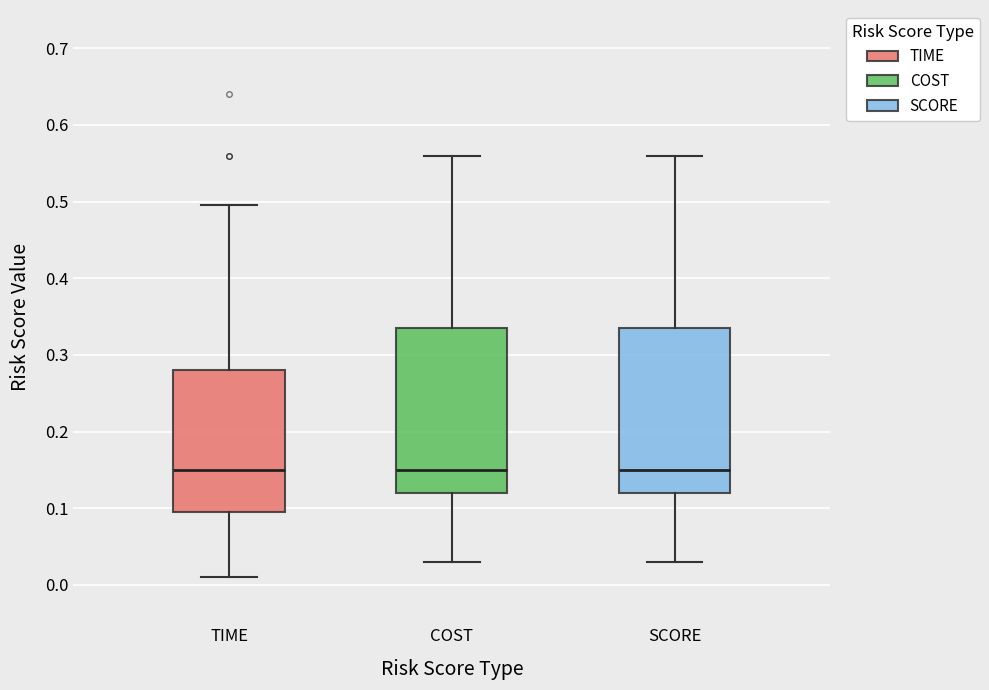

Where is the lower edge of the box for TIME on the y-axis? The values are not printed on the chart, so give them approximately, as read against the axis.

0.10